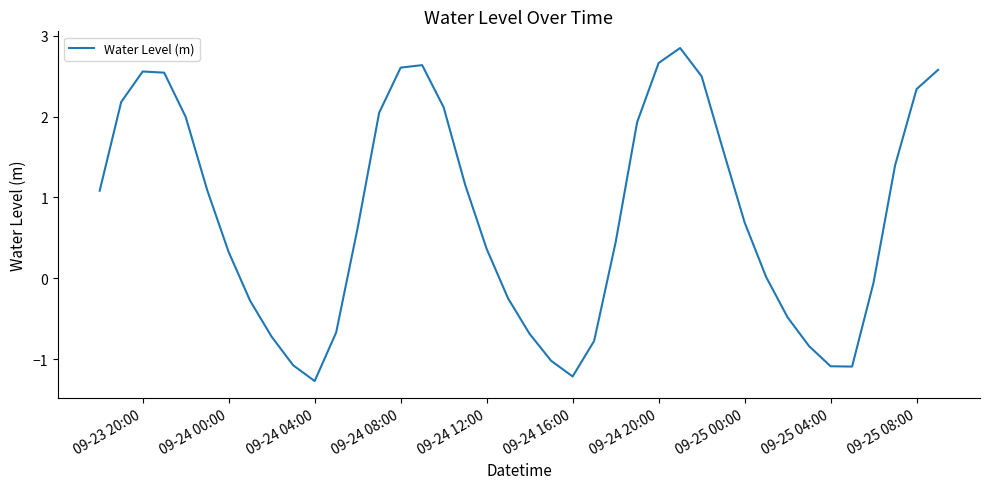

What is the difference between the maximum and minimum values?

4.1